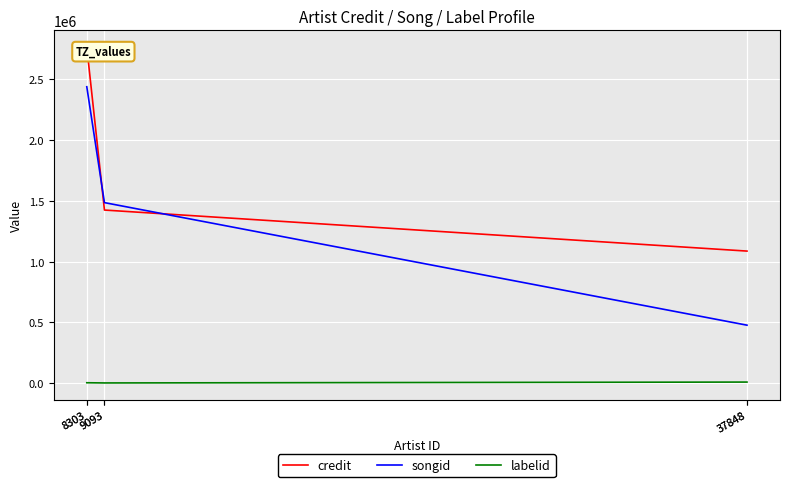

True or false: labelid and songid intersect in this chart.

False